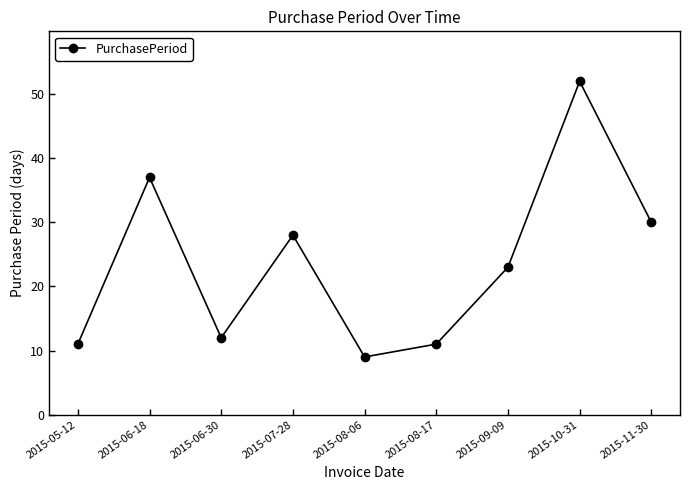

What is the change in value from 2015-09-09 to 2015-11-30?

+7